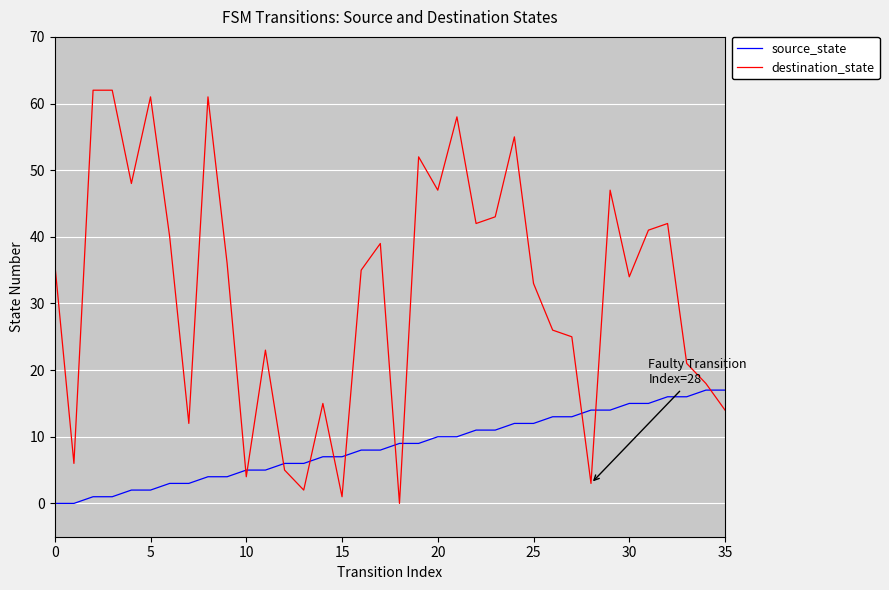

Reading left to right, extract all data points from this chart.

source_state: 0	0	1	1	2	2	3	3	4	4	5	5	6	6	7	7	8	8	9	9	10	10	11	11	12	12	13	13	14	14	15	15	16	16	17	17
destination_state: 36	6	62	62	48	61	40	12	61	36	4	23	5	2	15	1	35	39	0	52	47	58	42	43	55	33	26	25	3	47	34	41	42	21	18	14